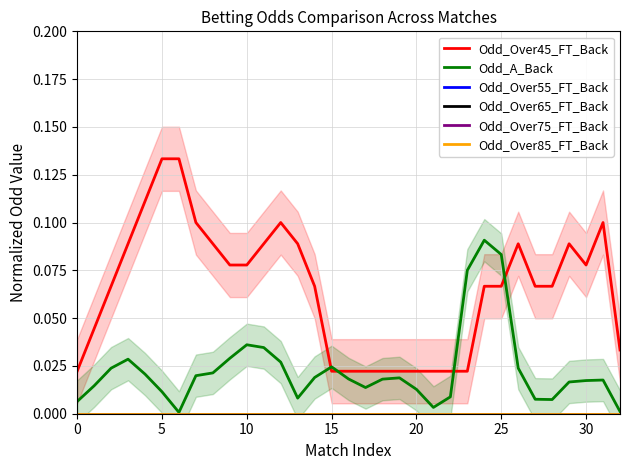

Does the chart display data point markers on the line(s)?

No